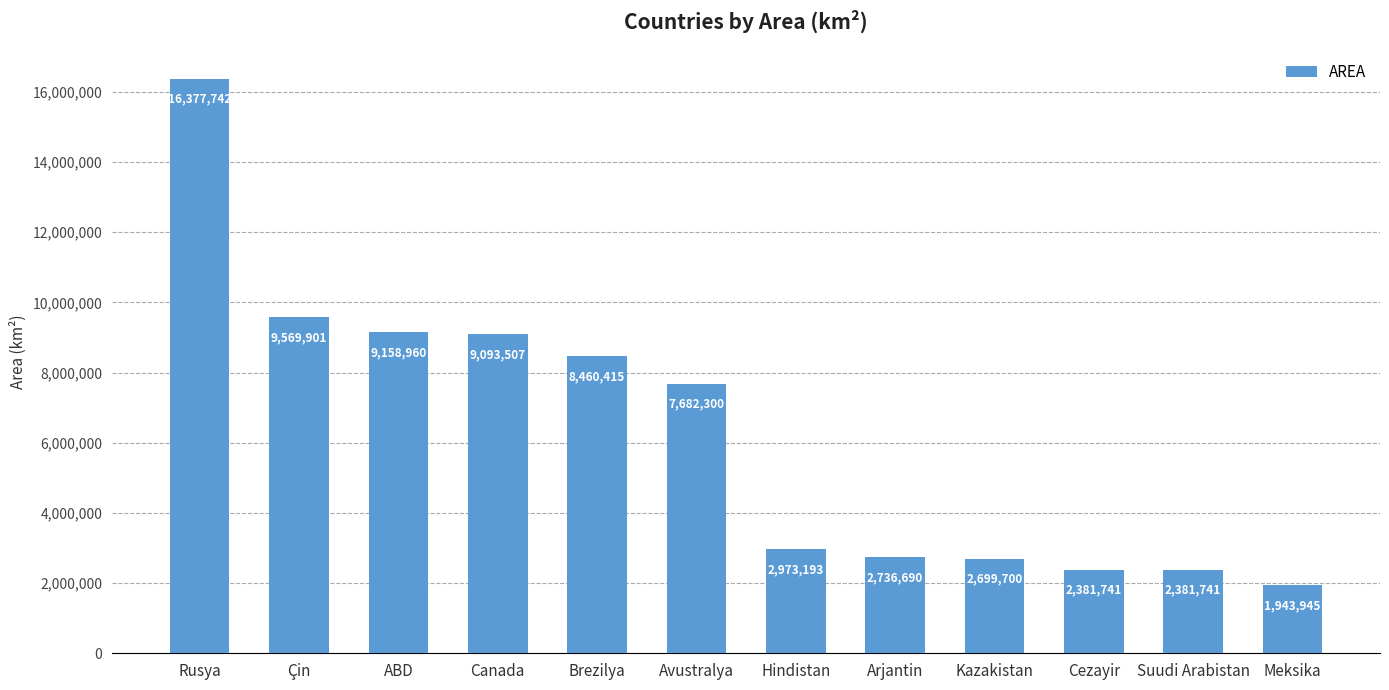

Reading left to right, list all the values displayed in this chart.

16377742	9569901	9158960	9093507	8460415	7682300	2973193	2736690	2699700	2381741	2381741	1943945